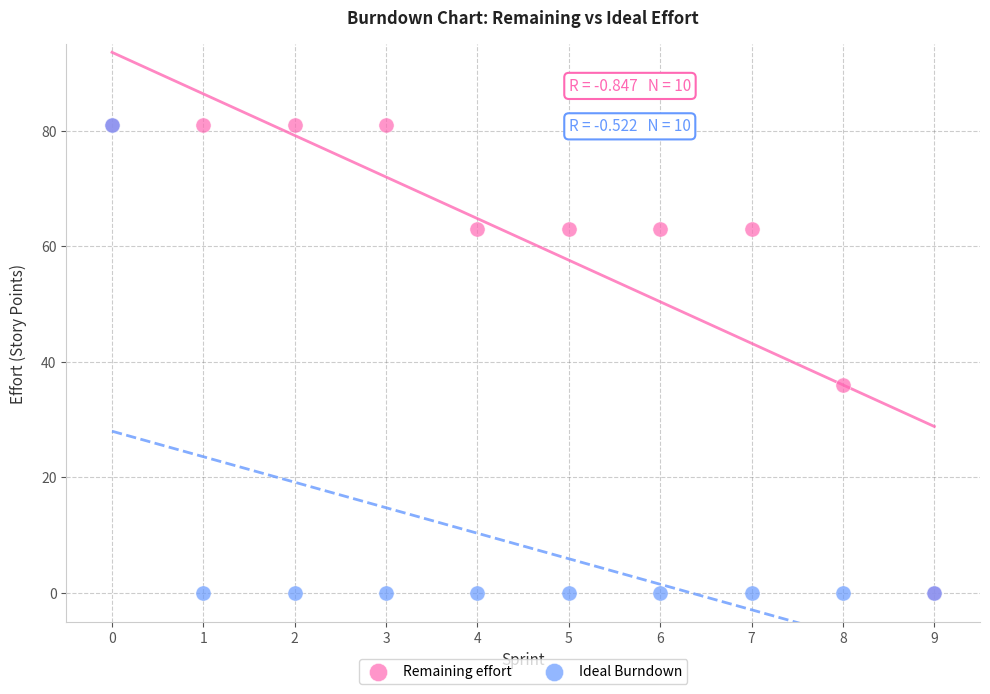

Across all series, what Y value is closest to 40?

36